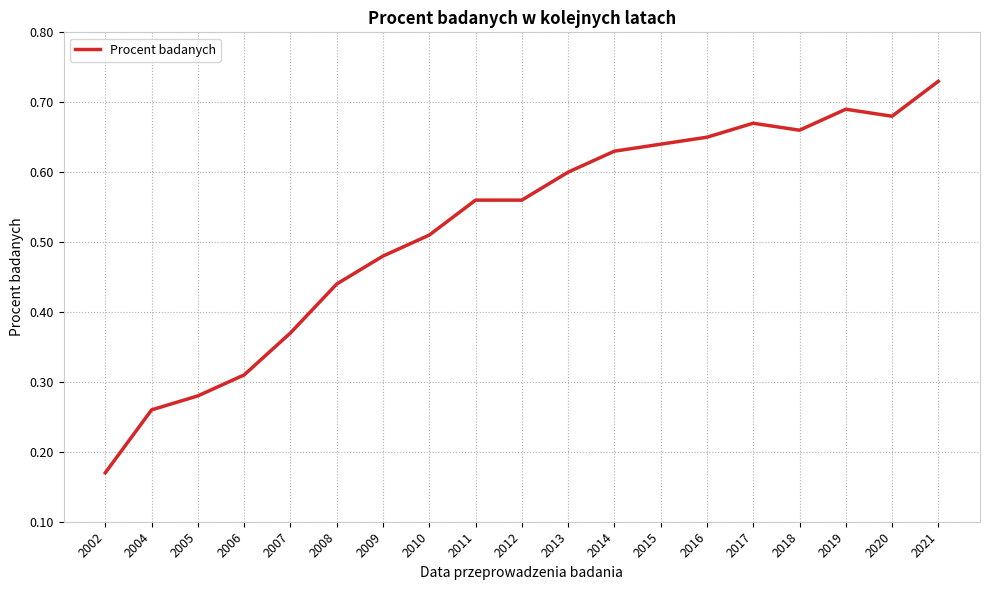

How many lines are shown in the chart?

1